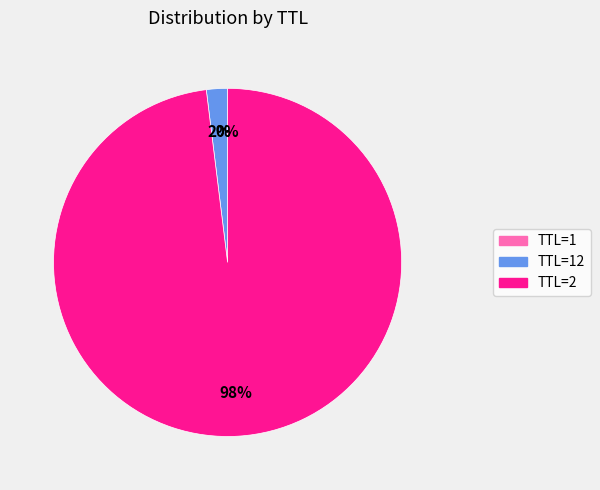

To the nearest percent, what is the difference between the largest and smallest slice percentages?

98%